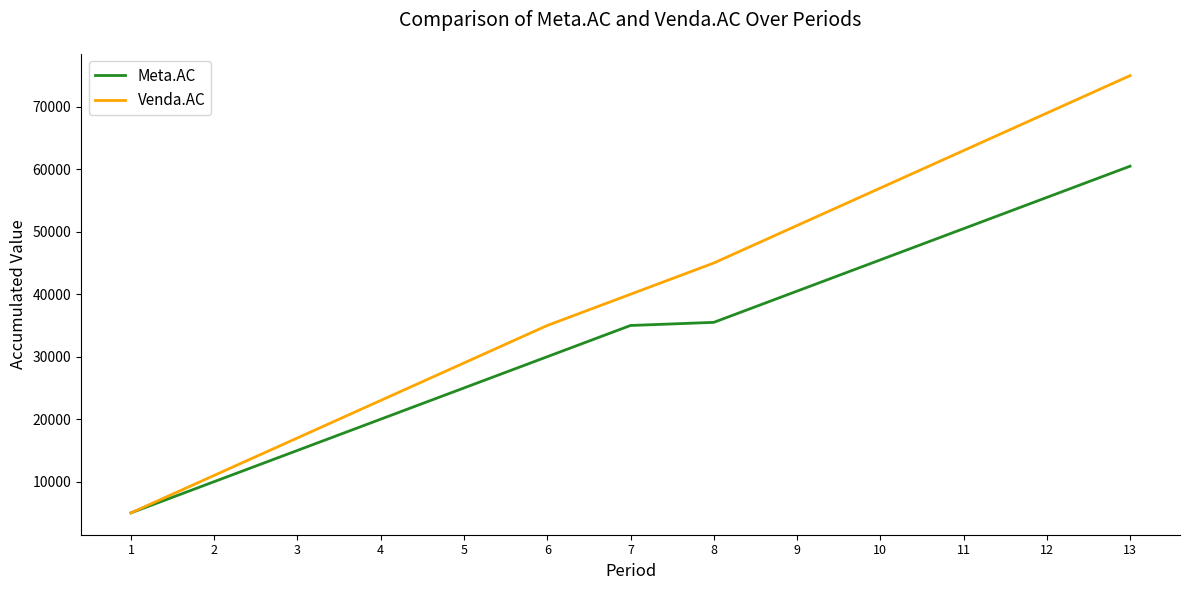

Which category has the lowest value across all series?

1